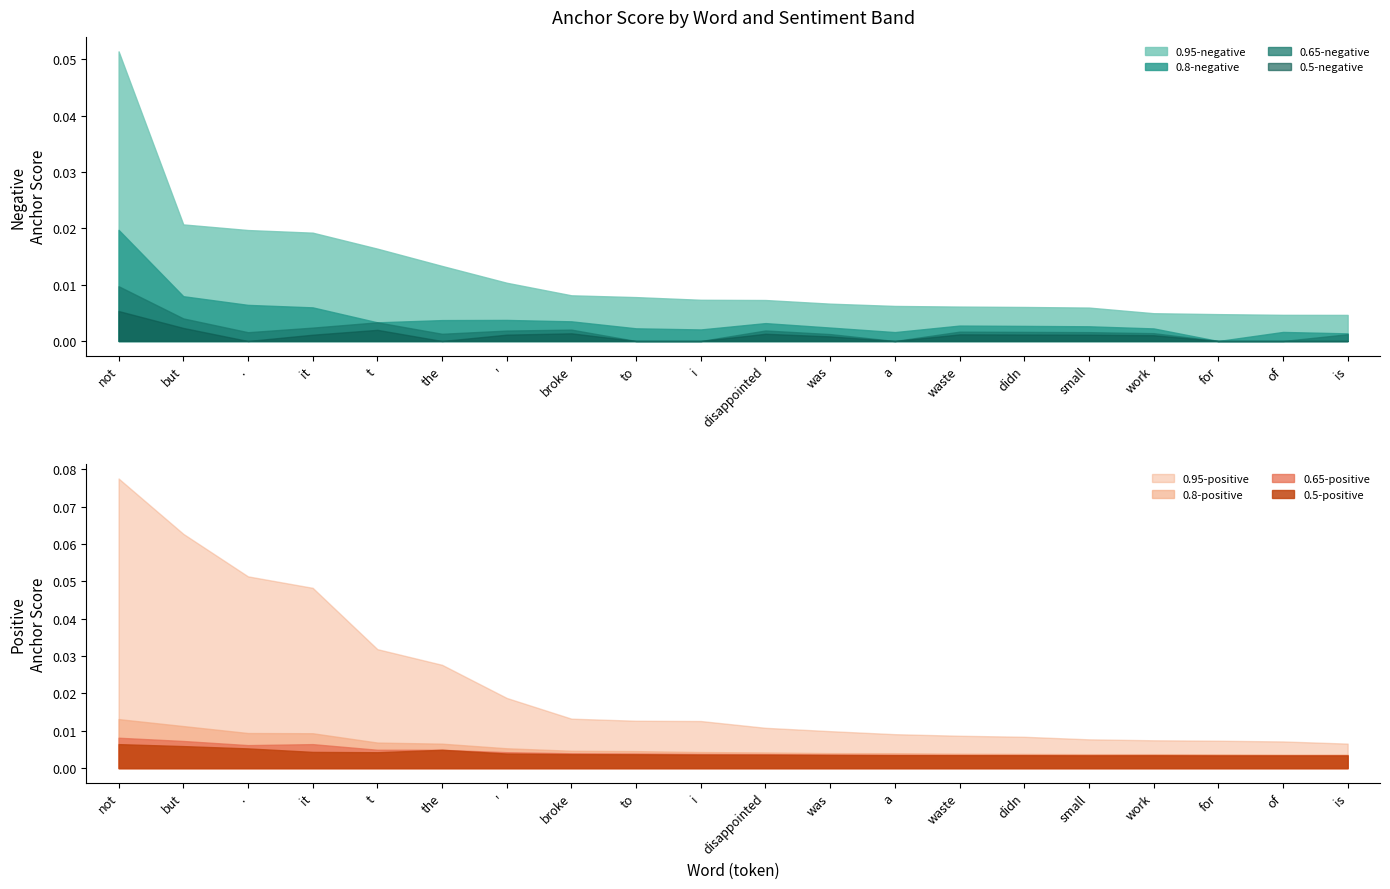

Which category has the lowest value in the 0.8-negative series?

for